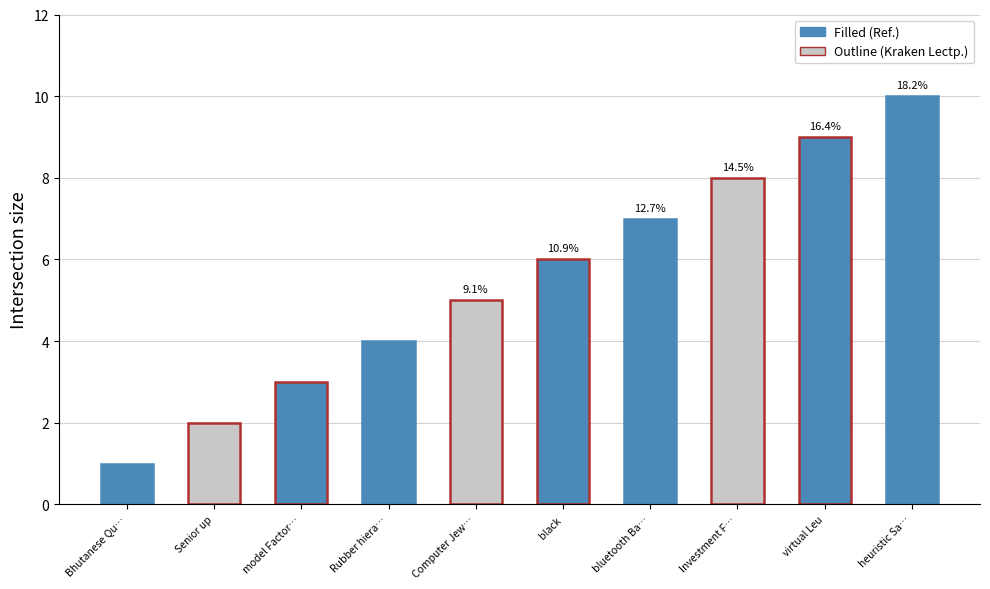

Which has a higher value, Investment Fish clear-thinking or Computer Jewelery?

Investment Fish clear-thinking